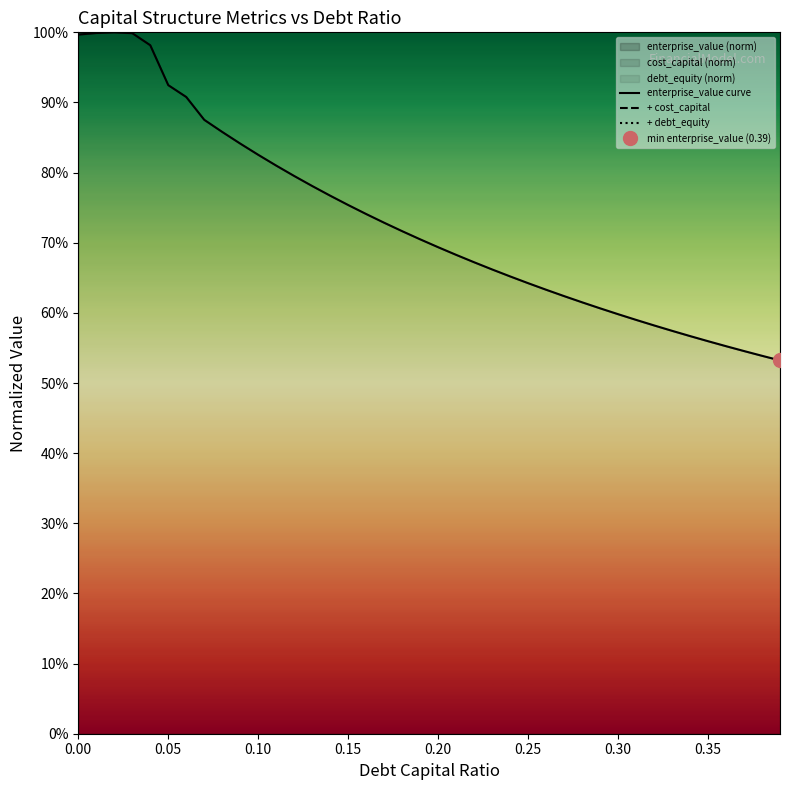

What position from the left is 0.05?

6